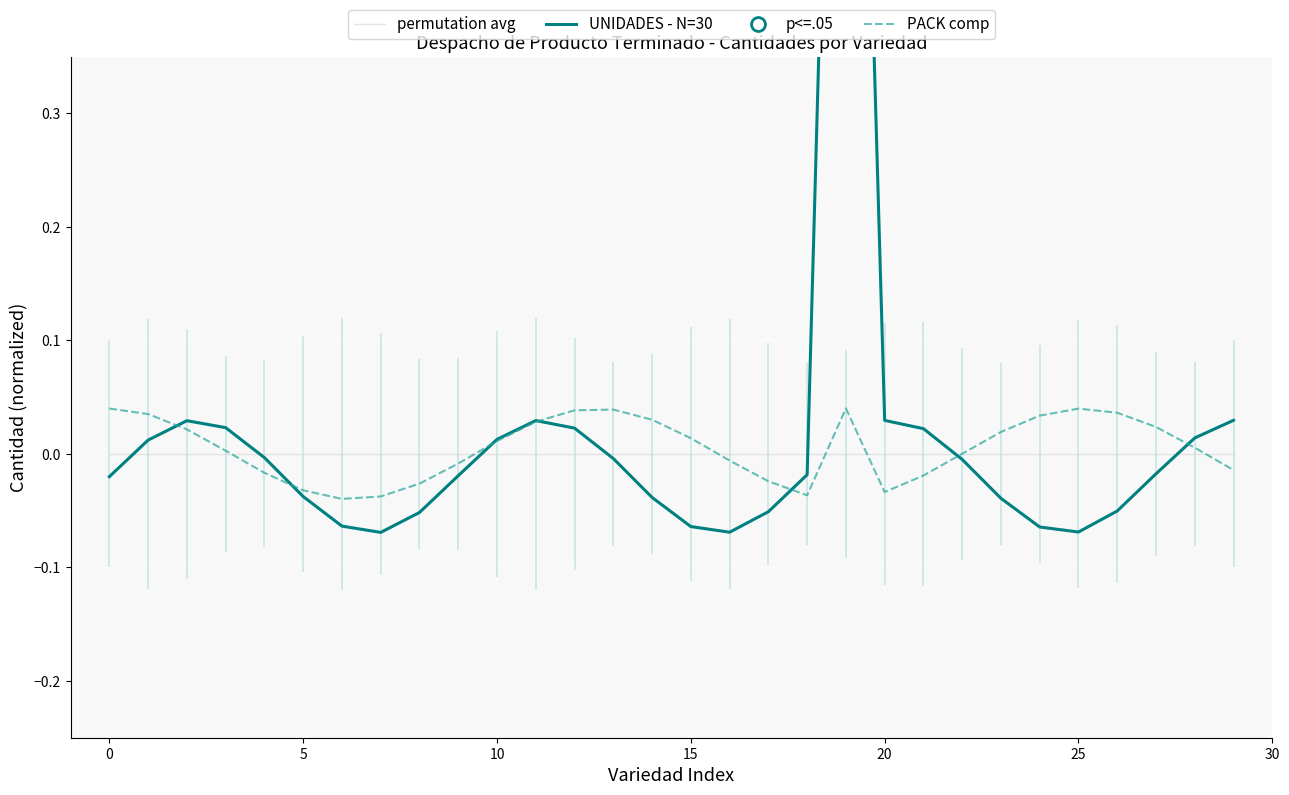

True or false: UNIDADES - N=30 and PACK comp intersect in this chart.

True